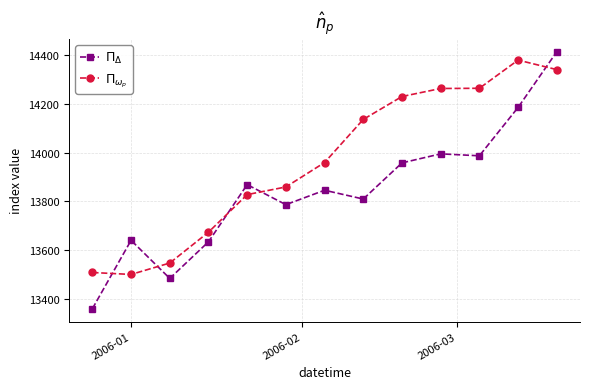

What is the minimum value shown in the chart?

13361.0